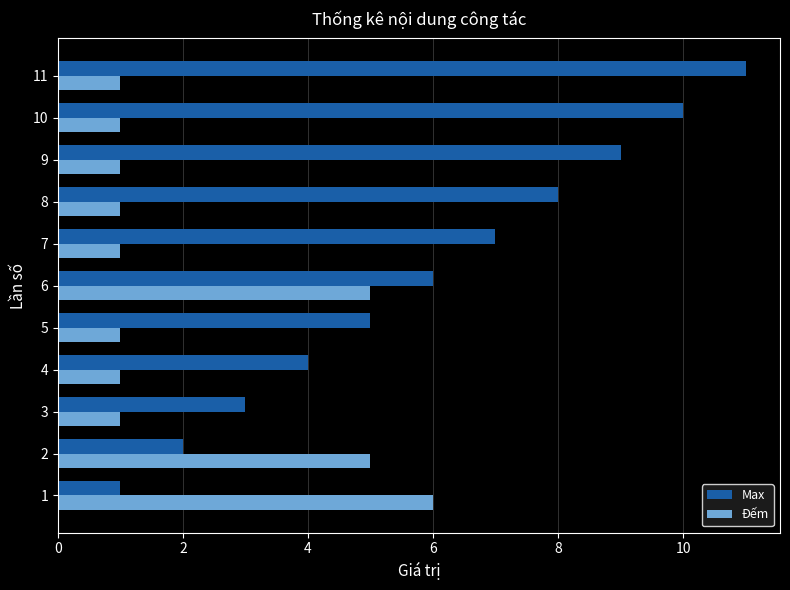

What is the maximum value for Đếm?

6